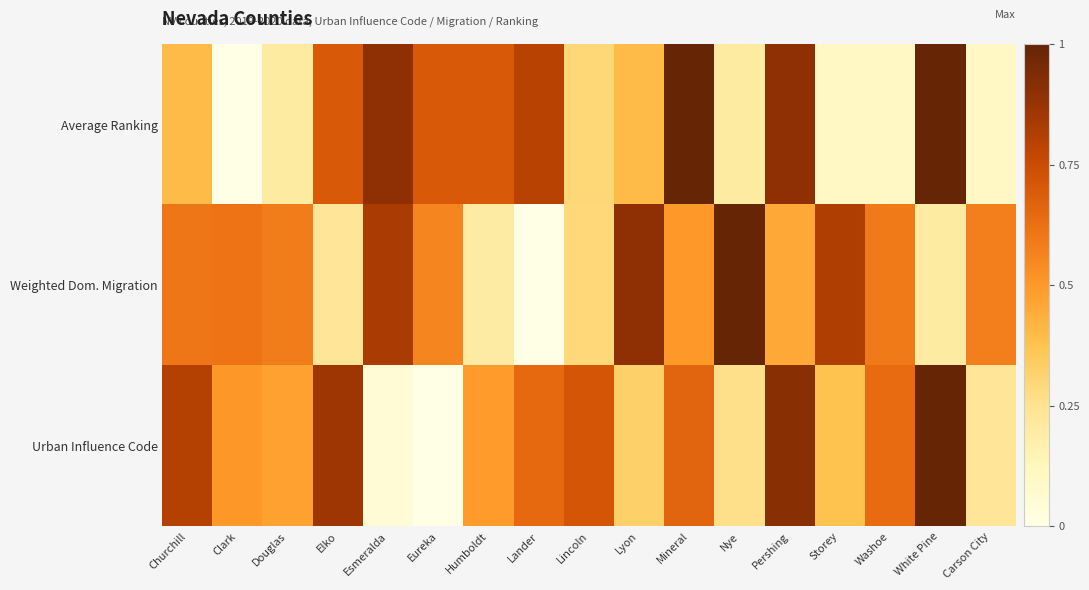

Reading left to right, list all the values displayed in this chart.

Average Ranking: Churchill=0.4	Clark=0.0	Douglas=0.2	Elko=0.7	Esmeralda=0.9	Eureka=0.7	Humboldt=0.7	Lander=0.8	Lincoln=0.3	Lyon=0.4	Mineral=1.0	Nye=0.2	Pershing=0.9	Storey=0.1	Washoe=0.1	White Pine=1.0	Carson City=0.1
Weighted Dom. Migration: Churchill=0.6	Clark=0.6	Douglas=0.6	Elko=0.2	Esmeralda=0.8	Eureka=0.6	Humboldt=0.2	Lander=0.0	Lincoln=0.3	Lyon=0.9	Mineral=0.5	Nye=1.0	Pershing=0.5	Storey=0.8	Washoe=0.6	White Pine=0.2	Carson City=0.6
Urban Influence Code: Churchill=0.8	Clark=0.5	Douglas=0.5	Elko=0.9	Esmeralda=0.0	Eureka=0.0	Humboldt=0.5	Lander=0.6	Lincoln=0.7	Lyon=0.3	Mineral=0.7	Nye=0.3	Pershing=0.9	Storey=0.4	Washoe=0.6	White Pine=1.0	Carson City=0.2